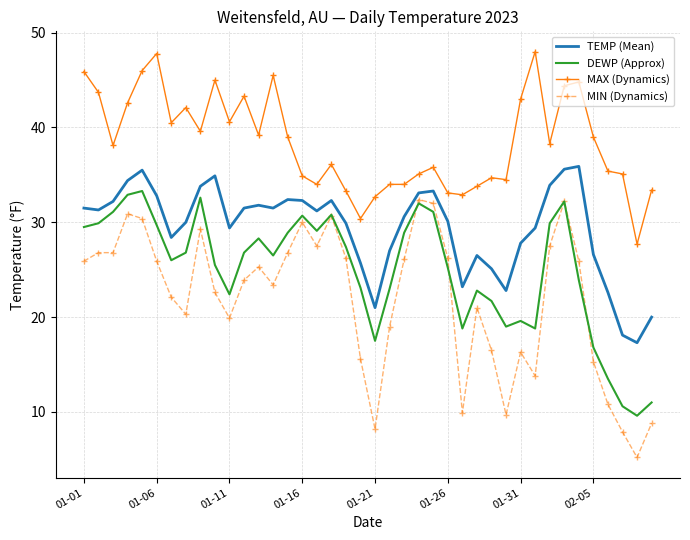

Which series has the largest total across all categories?

MAX (Dynamics)